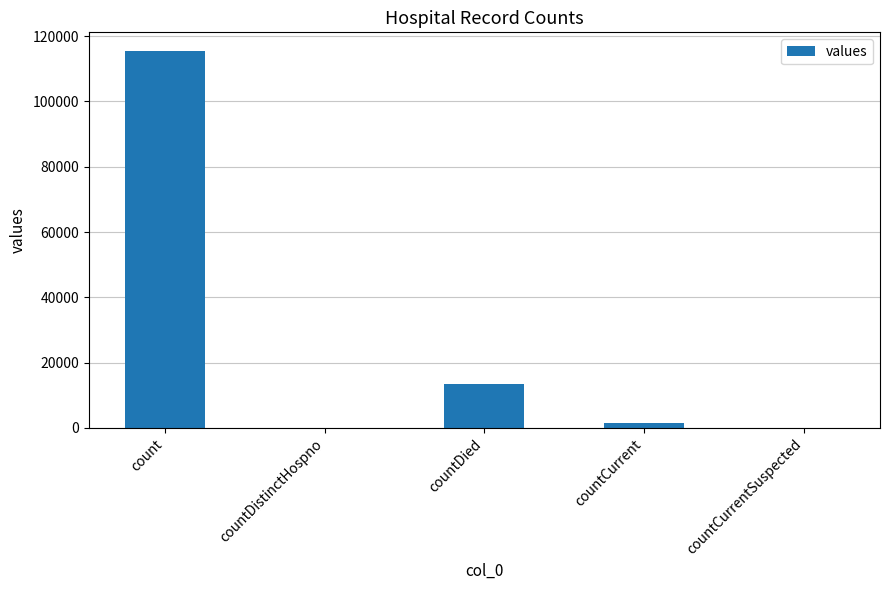

Are the bars grouped side by side (vs. stacked)?

No